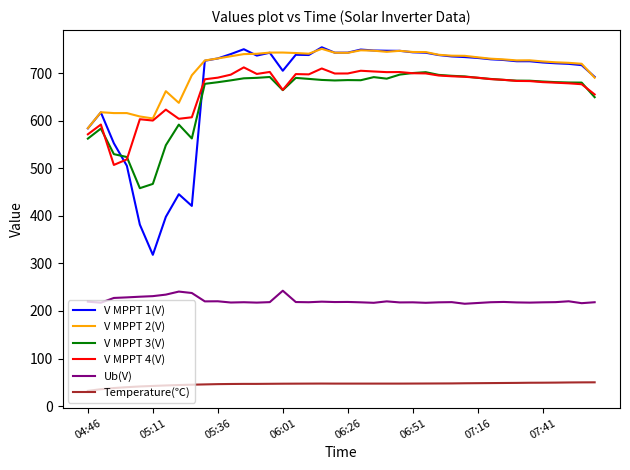

Which series has the largest total across all categories?

V MPPT 2(V)